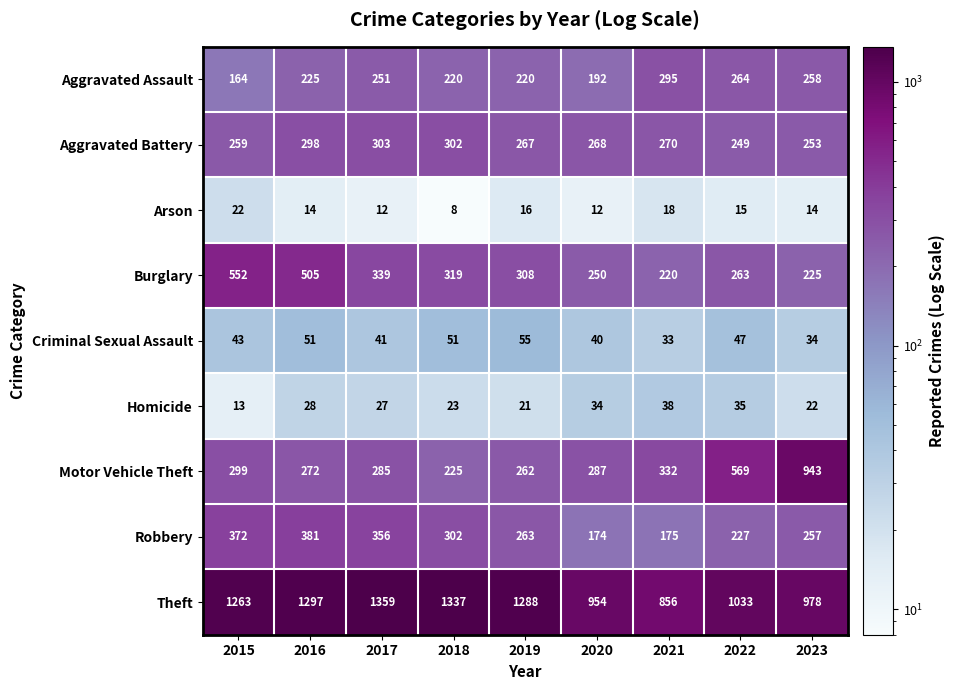

Count the number of data series in this chart.

9